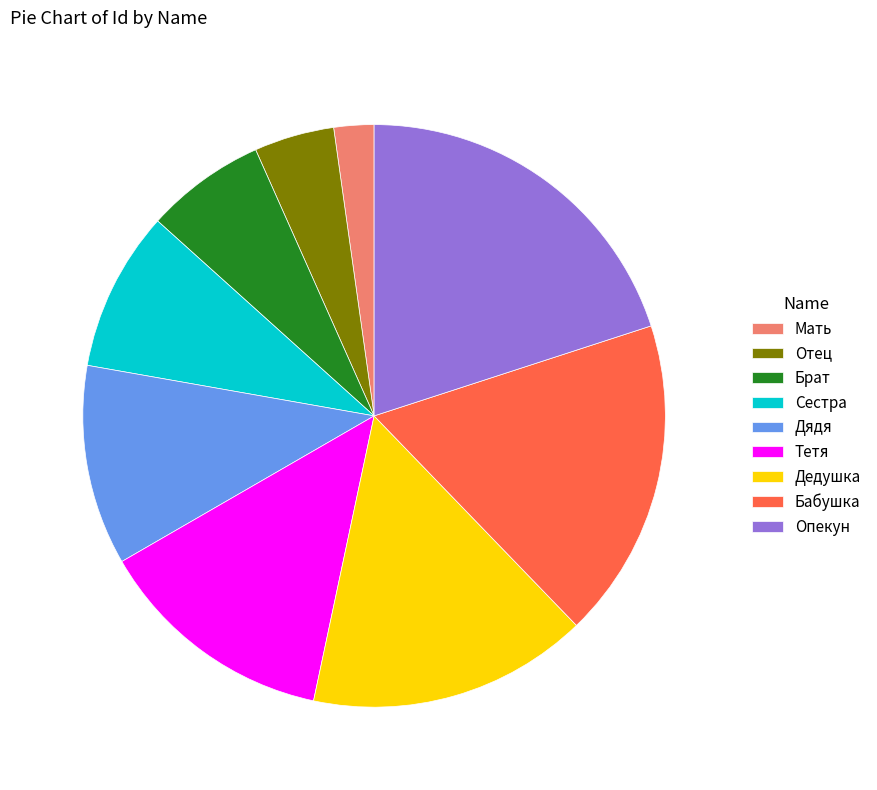

How many segments does this pie chart have?

9